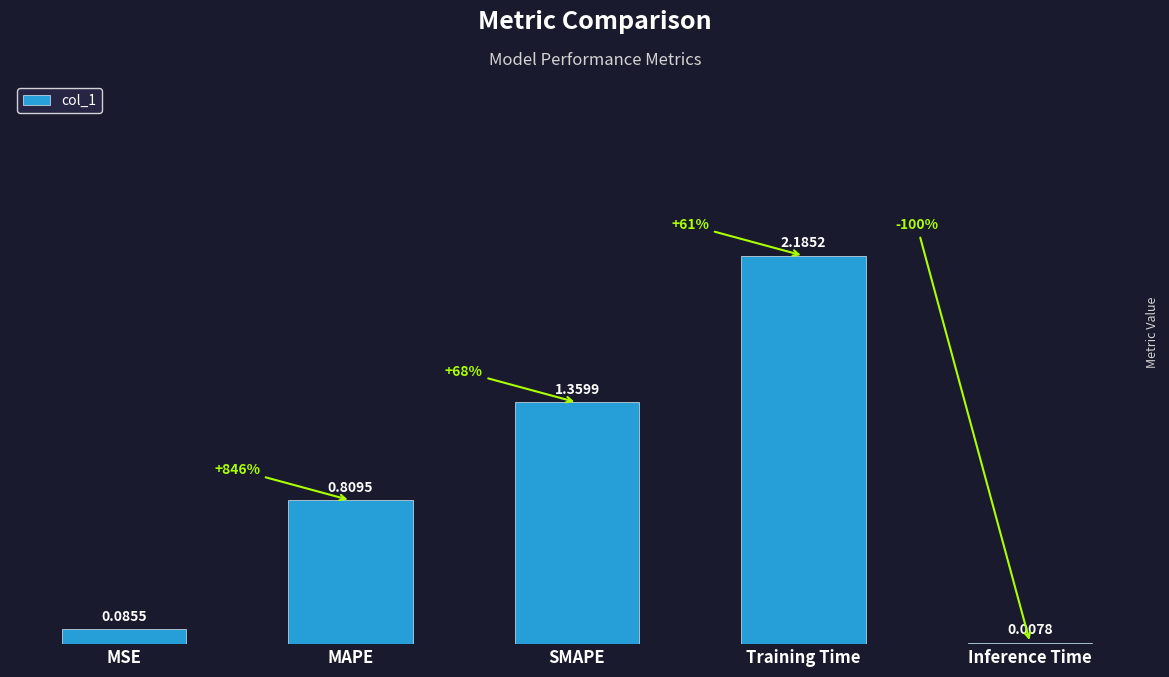

Which label corresponds to the largest value in the chart?

Training Time